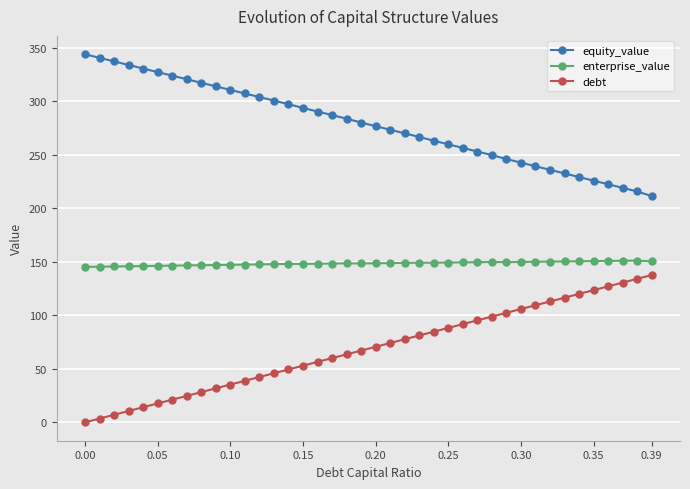

How many series are shown in this chart?

3